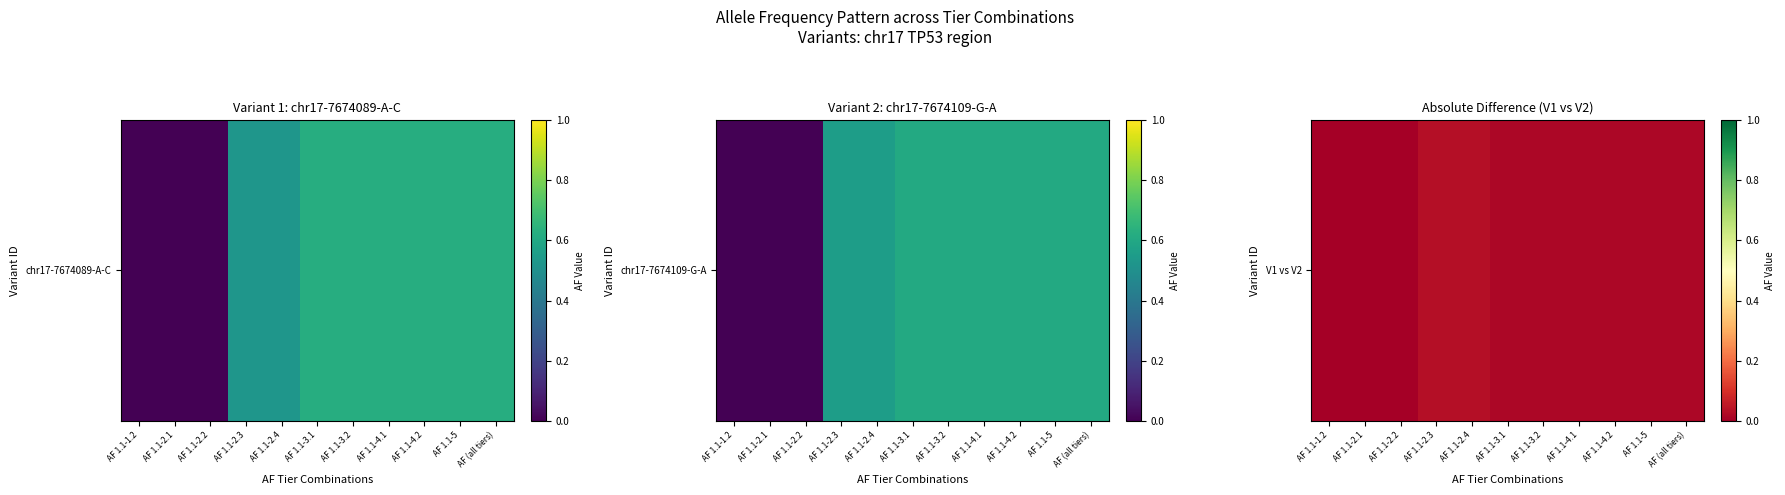

The value at AF 1.1-2.4 is 0.0. True or false?

False